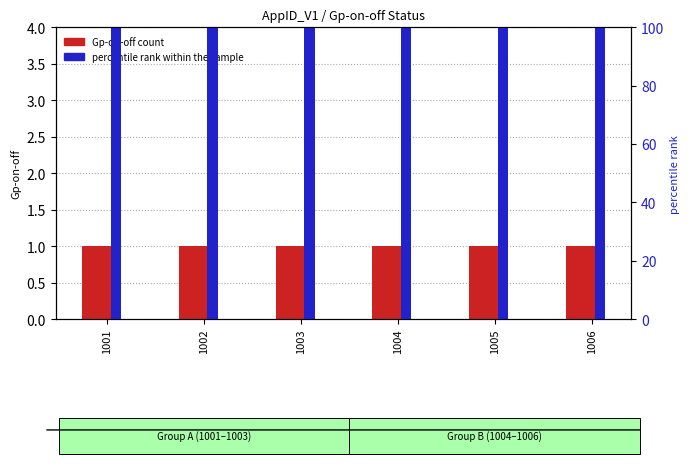

List the series in order of their peak value, highest first.

percentile rank within the sample, Gp-on-off